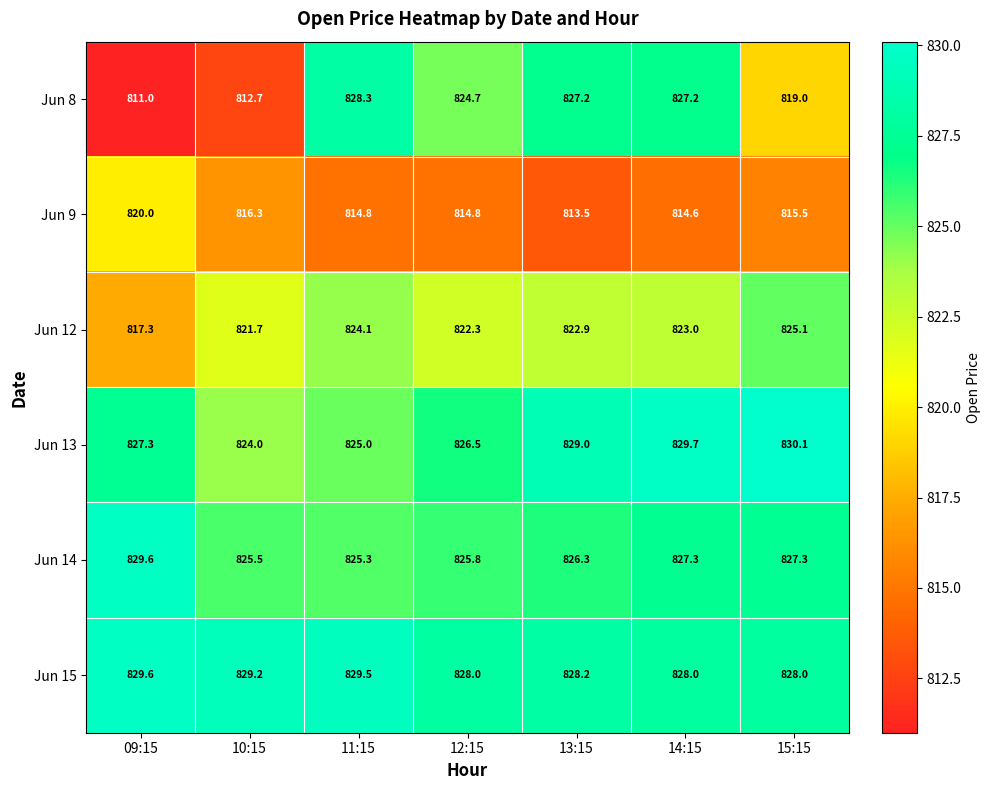

At which label is Jun 8 closest to 819?

15:15